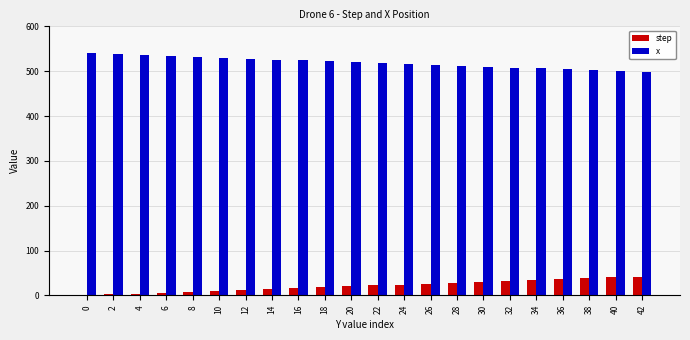

True or false: step has a value of 18 at 40.

False